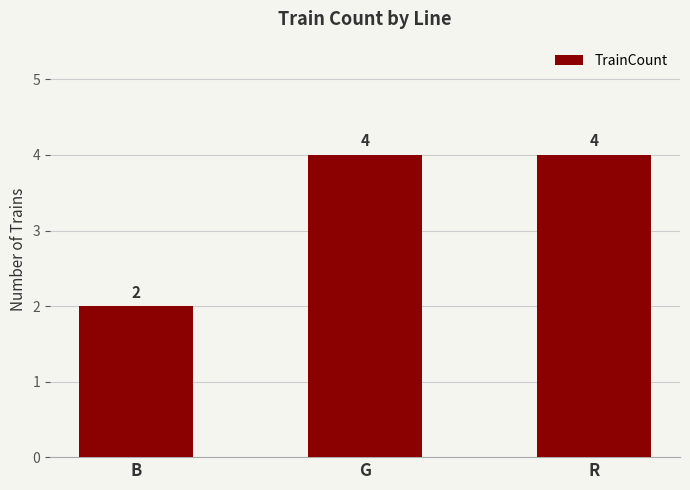

True or false: the data shows 2 at G.

False